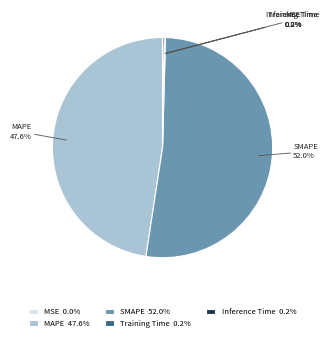

Between MAPE and SMAPE, which is larger?

SMAPE